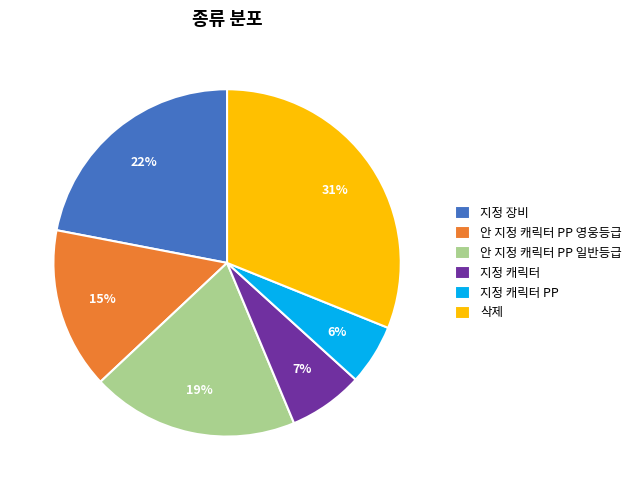

To the nearest percent, what is the combined percentage of 지정 장비 and 안 지정 캐릭터 PP 일반등급?

41%